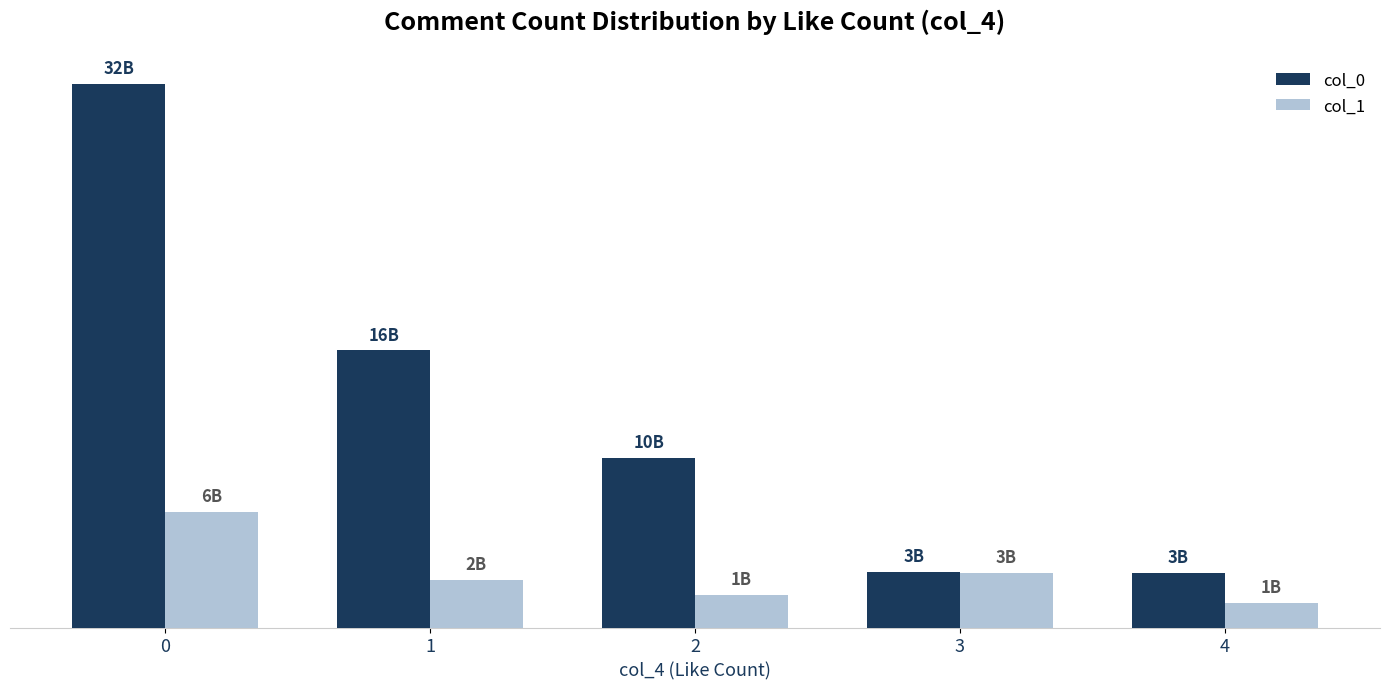

The col_0 series shows 10102698894 at 2. True or false?

True